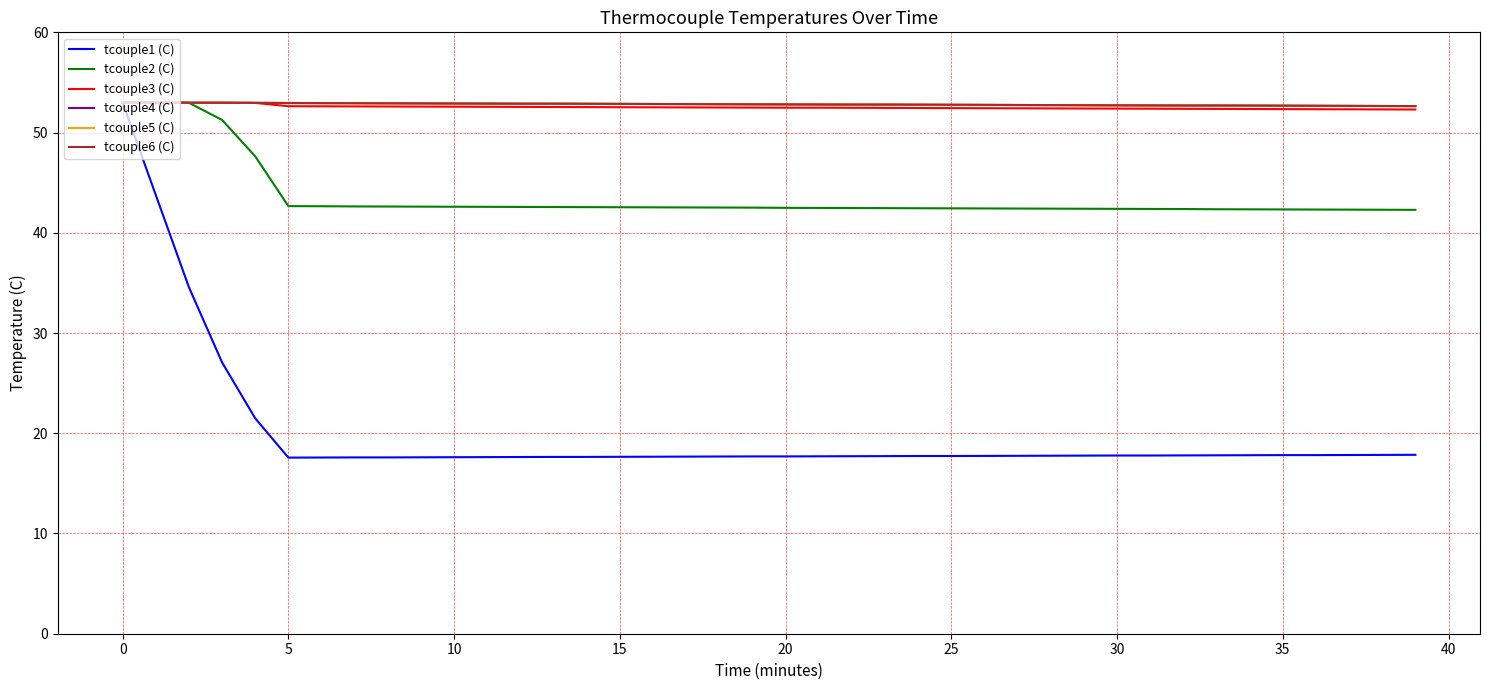

Is this an area chart (filled region under the line)?

No